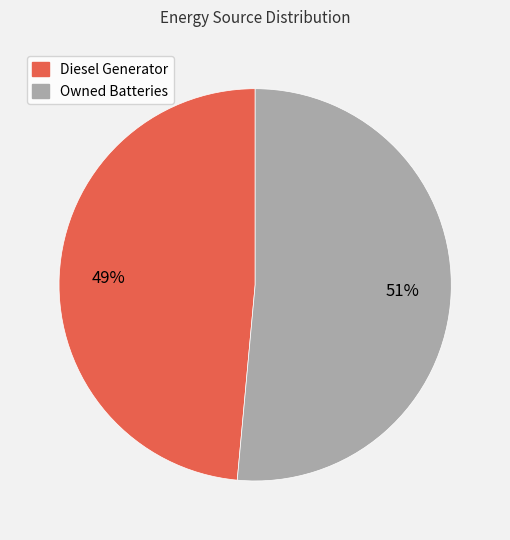

To the nearest percent, what is the average slice percentage?

50%